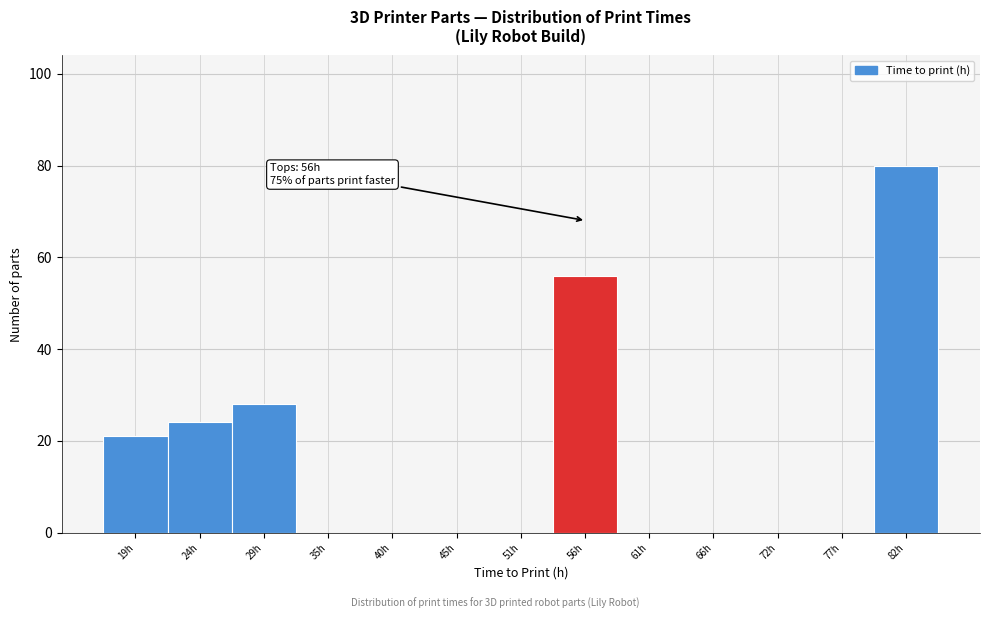

Which range on the x-axis has the tallest bar?

80 to 85